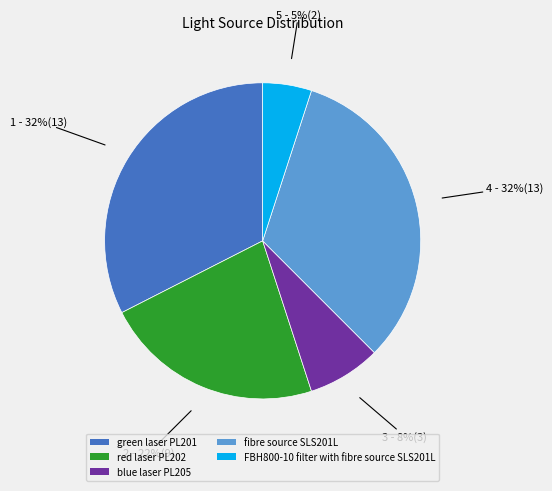

Which category has the smallest portion of the pie?

FBH800-10 filter with fibre source SLS201L